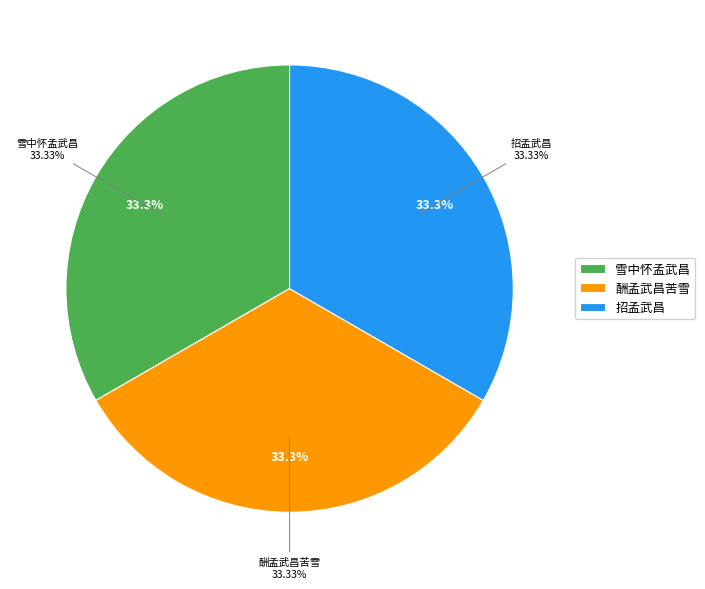

Which category has the smallest portion of the pie?

雪中怀孟武昌